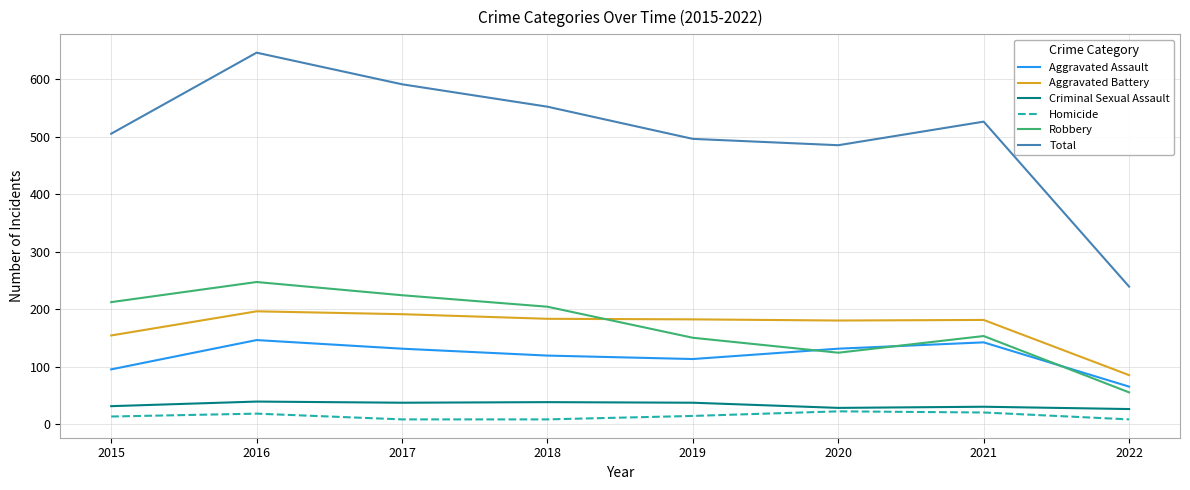

Which series has the widest spread of values?

Total